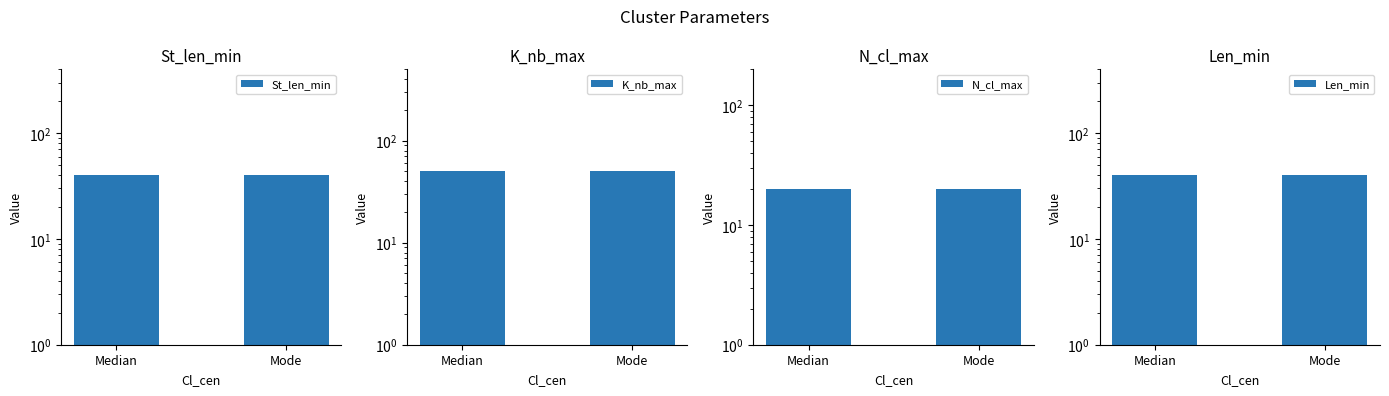

Is the value of N_cl_max at Median greater than the value of K_nb_max at Median?

No